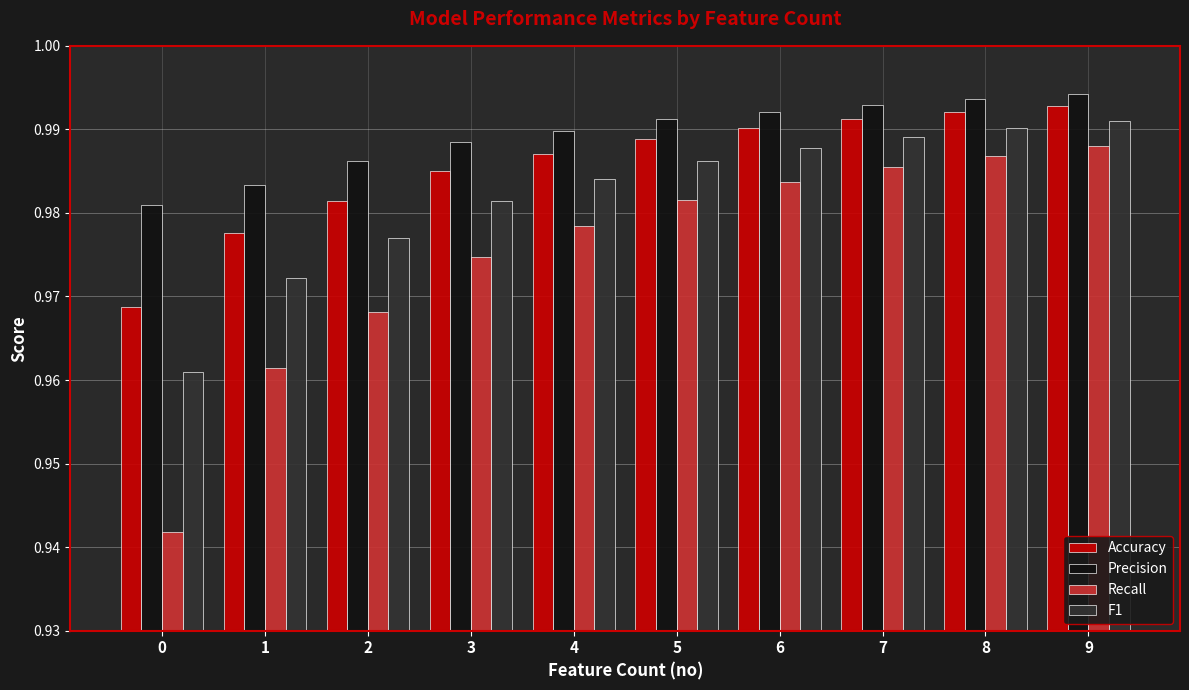

True or false: F1 has a value of 1.7 at 6.

False